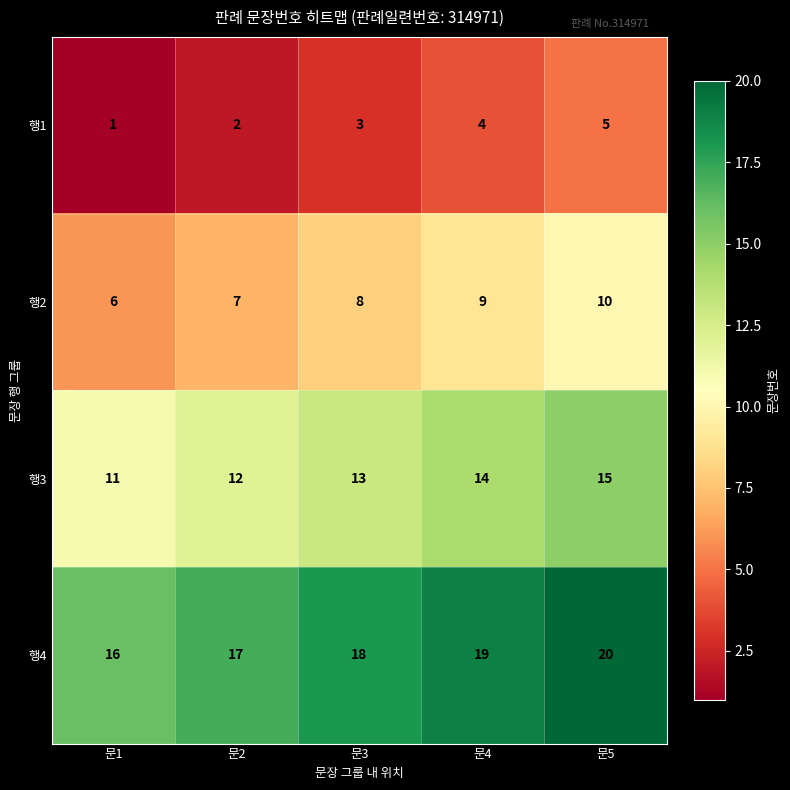

How many 행3 values are between 12 and 14?

3